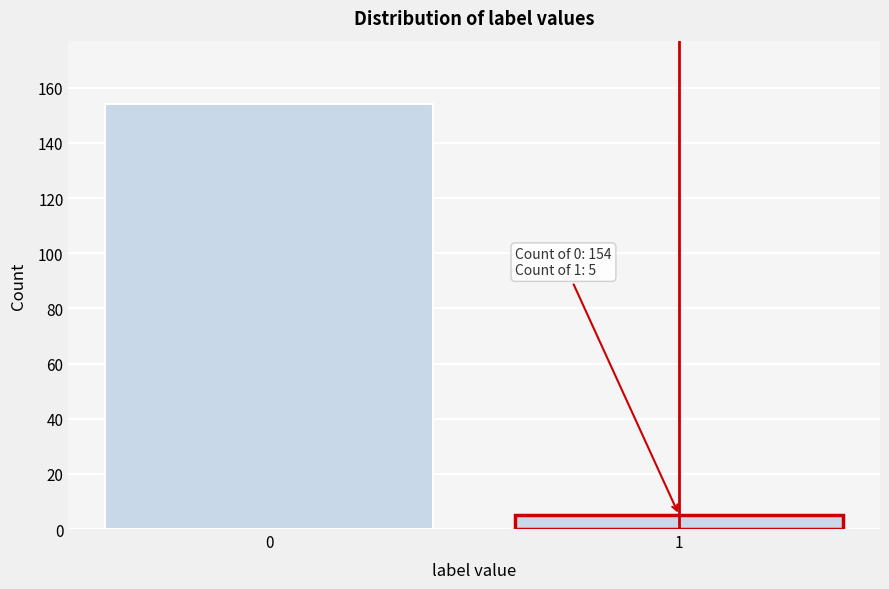

Reading right to left, extract all data points from this chart.

1=5	0=154